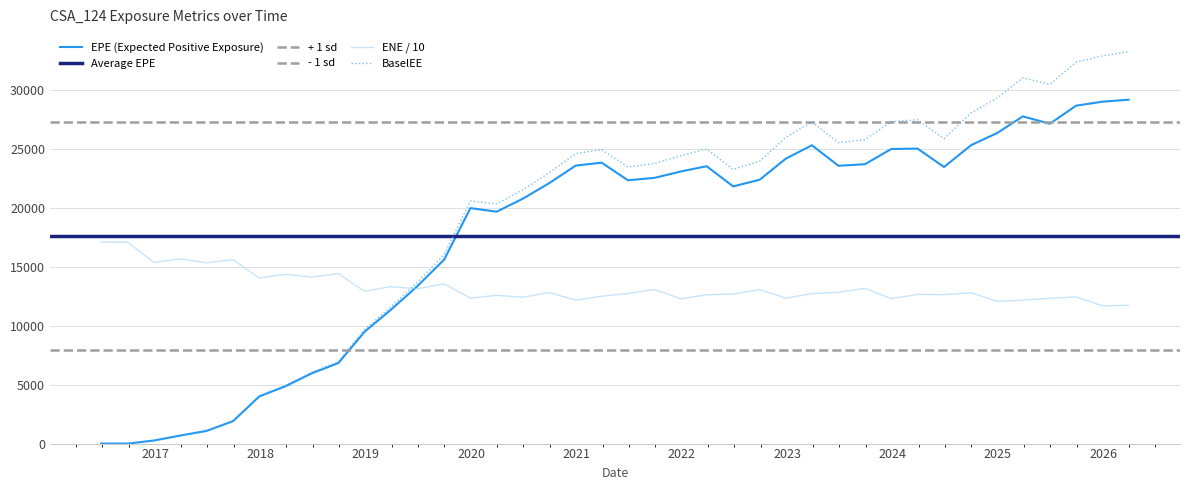

What is the minimum value for ENE / 10?

11671.5